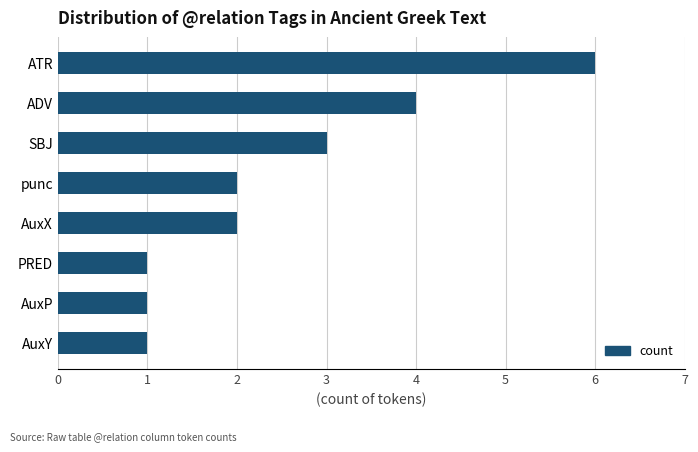

Between ADV and SBJ, which is larger?

ADV